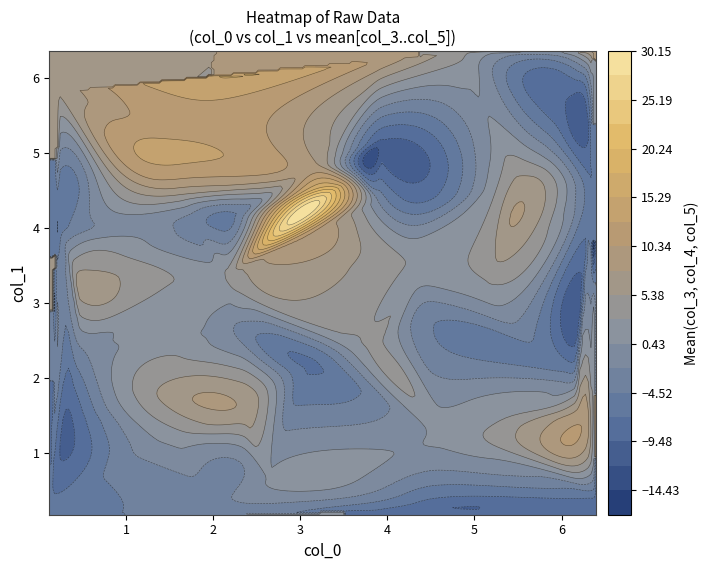

Reading right to left, extract all data points from this chart.

col_0: 3.9	1.9	2.3	2.4	1.0	6.3	2.6	0.2	2.1	6.1	5.1	3.7	0.5	2.2	1.5	3.8	4.4	4.5	0.5	1.6	2.2	2.2	6.2	4.7	6.3	6.4	5.3	3.2	3.1	4.0	1.7	6.3	3.9	4.3	4.8	5.5	3.5	0.4	0.2	0.1
col_1: 6.2	0.2	0.9	1.6	1.8	6.4	0.6	4.0	3.2	2.0	3.2	4.8	2.4	3.3	1.2	2.4	2.8	0.2	3.4	4.4	2.7	4.2	1.5	1.2	6.2	0.4	4.5	4.9	2.2	5.2	4.1	4.5	4.4	3.5	6.3	4.6	4.6	1.5	5.8	0.2
col_2: 2.7	5.4	2.4	4.3	6.1	1.0	0.5	3.9	2.8	2.1	3.7	4.4	6.4	0.6	2.5	0.2	6.2	2.6	3.7	5.0	3.5	5.6	4.2	6.4	3.4	1.7	5.4	3.8	4.6	0.5	0.9	1.1	2.0	2.0	4.6	0.7	6.5	4.4	5.4	5.7
col_3: 14.5	11.3	-16.0	9.9	-12.3	1.1	-10.0	8.4	2.9	-5.9	-1.9	-11.9	12.7	-8.5	16.0	12.8	-12.5	-14.5	-8.3	10.5	-2.6	-10.5	20.7	0.4	11.8	-1.1	14.0	12.0	-10.3	-7.1	8.5	-14.3	6.0	-5.9	-6.9	14.3	7.2	-20.7	-1.9	2.0
col_4: 13.8	-15.2	6.9	8.3	13.3	9.2	11.0	-21.9	-10.4	10.3	-7.8	2.2	-13.7	13.8	-6.9	8.2	-8.7	-13.9	22.2	-5.0	9.5	5.2	0.2	-8.5	-15.3	-9.2	-7.4	-2.1	-7.4	-10.6	-13.4	1.0	-13.2	13.4	4.7	-0.8	10.3	-0.1	14.4	-14.5
col_5: -0.5	-7.3	3.5	3.6	5.6	13.6	0.8	-3.7	13.8	-15.1	15.8	-14.3	-5.2	4.4	-3.5	-10.9	10.7	0.5	3.8	10.6	-12.9	-10.3	7.5	11.2	5.3	-13.5	1.7	14.3	-4.4	-9.0	-4.4	-6.6	-0.6	0.5	14.0	6.4	8.9	-7.4	4.6	-4.7